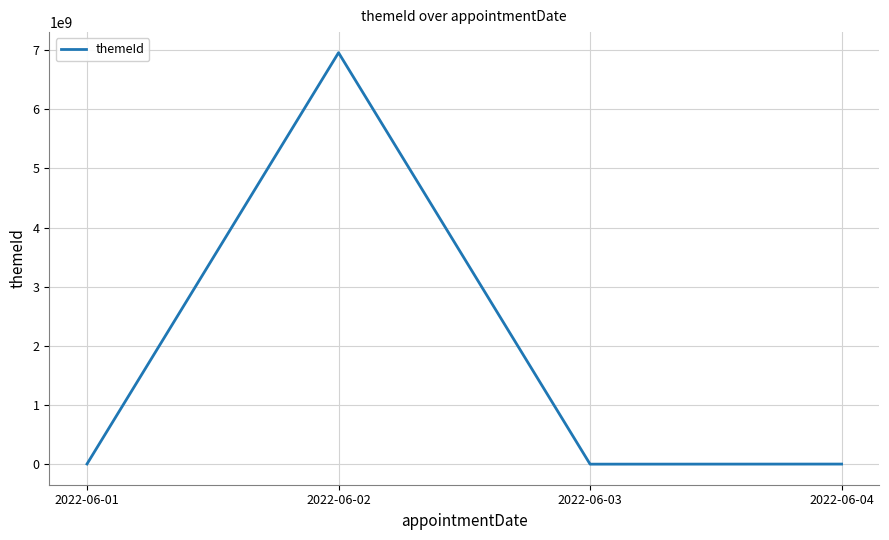

How many series are shown in this chart?

1